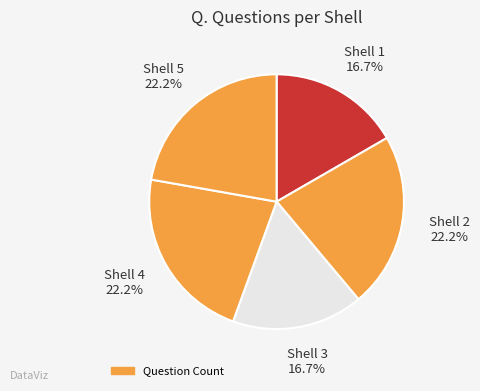

Count the number of slices in the pie.

5